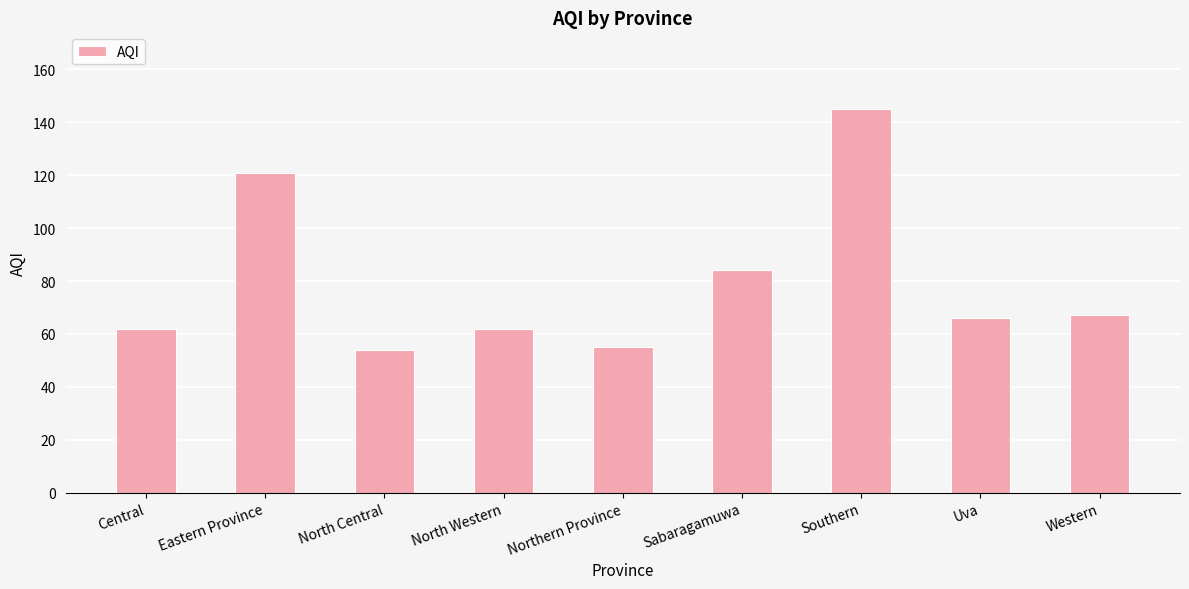

Reading right to left, what are all the values shown in this chart?

67	66	145	84	55	62	54	121	62